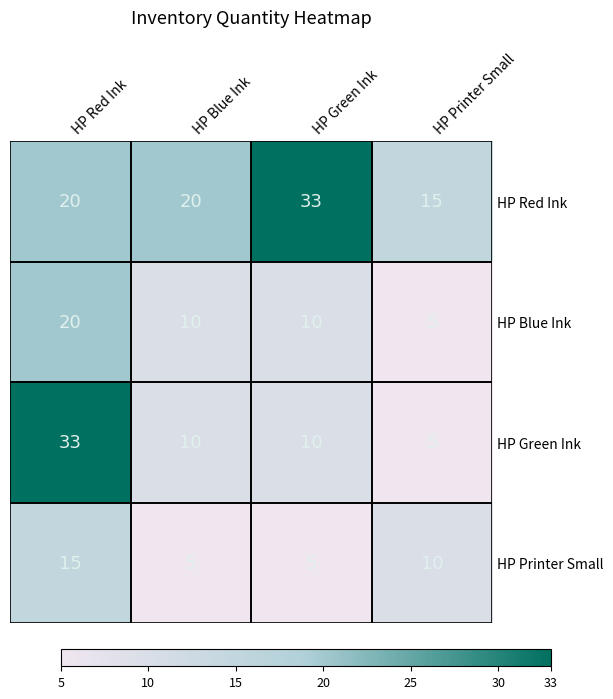

List the series in order of their overall mean, lowest first.

HP Printer Small, HP Blue Ink, HP Green Ink, HP Red Ink